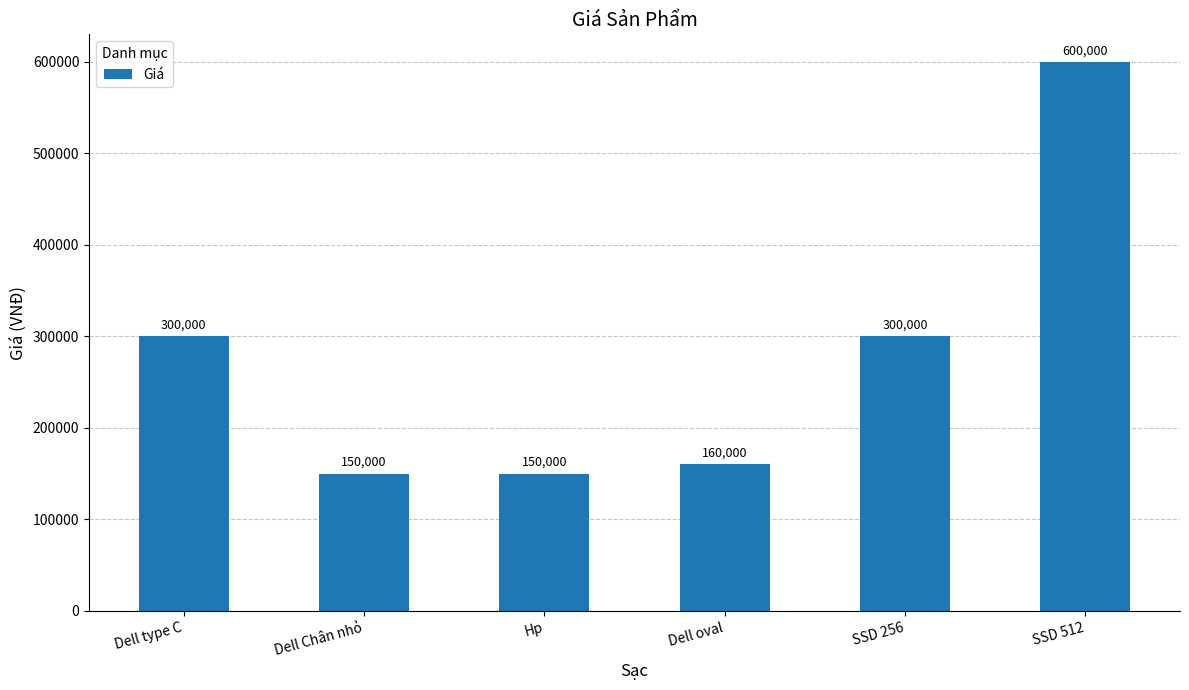

What is the difference between the second highest and minimum values?

150000